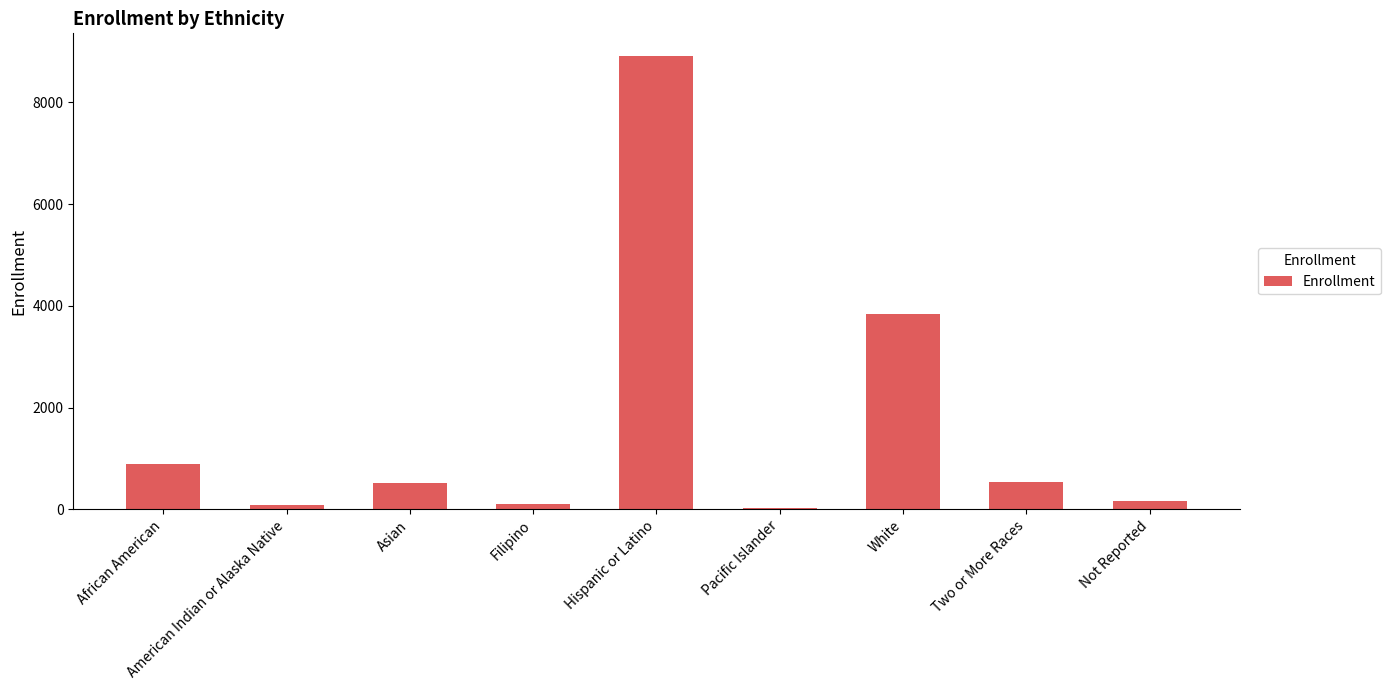

At which label is the value closest to 4472?

White